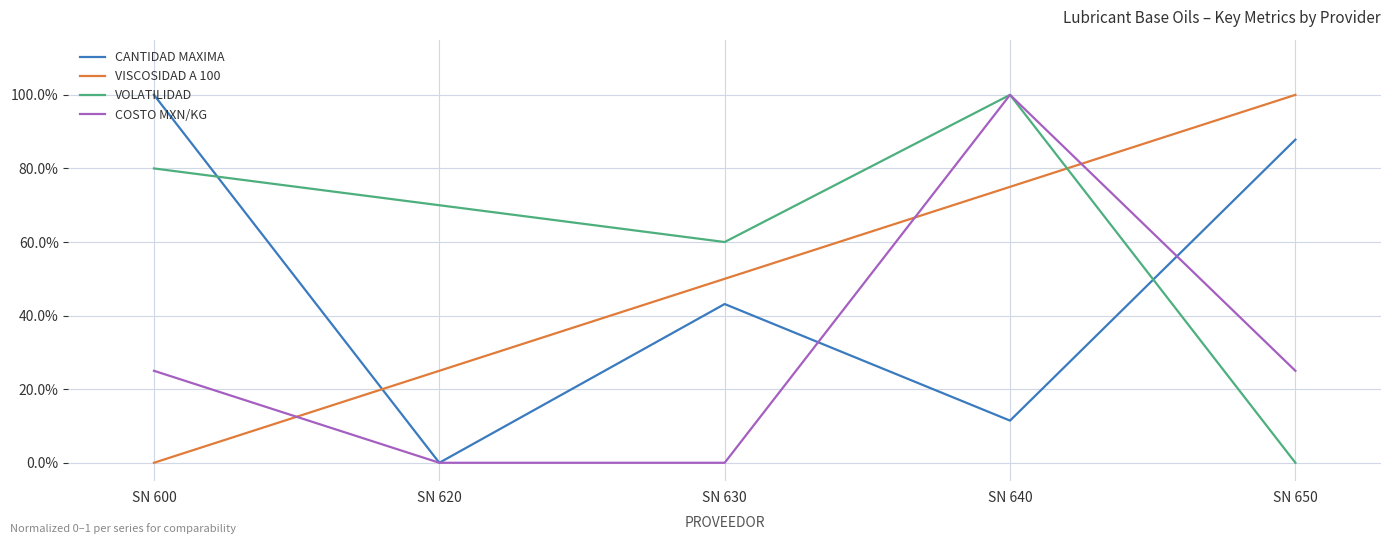

True or false: VOLATILIDAD has more than 0 points higher than both neighbors.

True